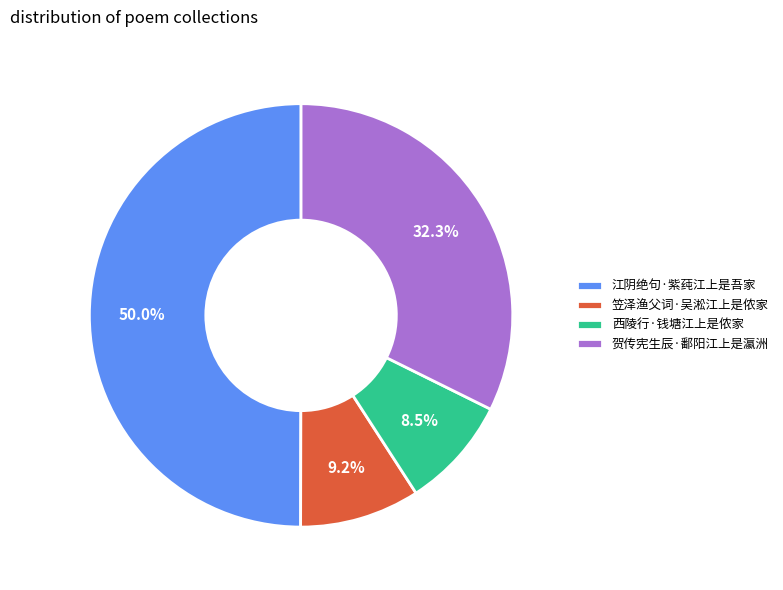

True or false: 江阴绝句·紫莼江上是吾家 accounts for 50% of the total.

True